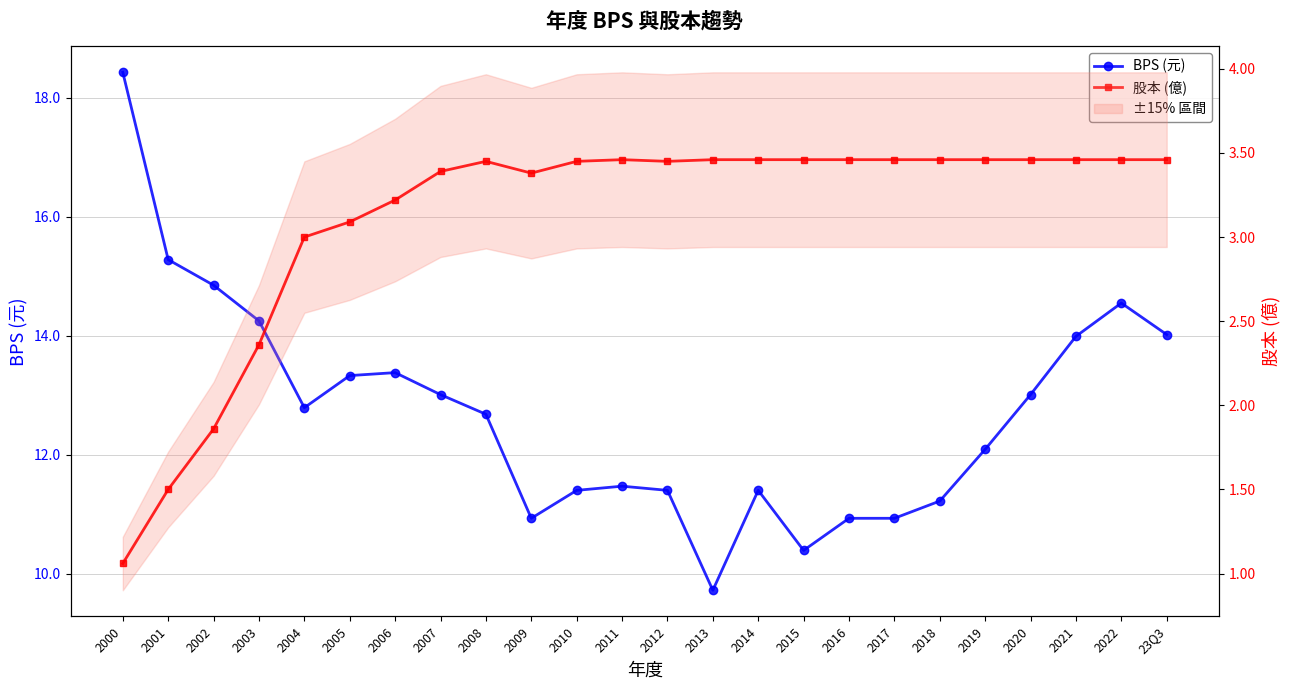

True or false: 股本 (億) and BPS (元) cross at least once.

False